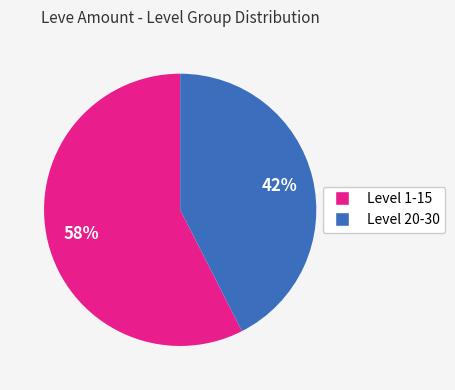

Is there any slice that represents more than half of the pie?

Yes